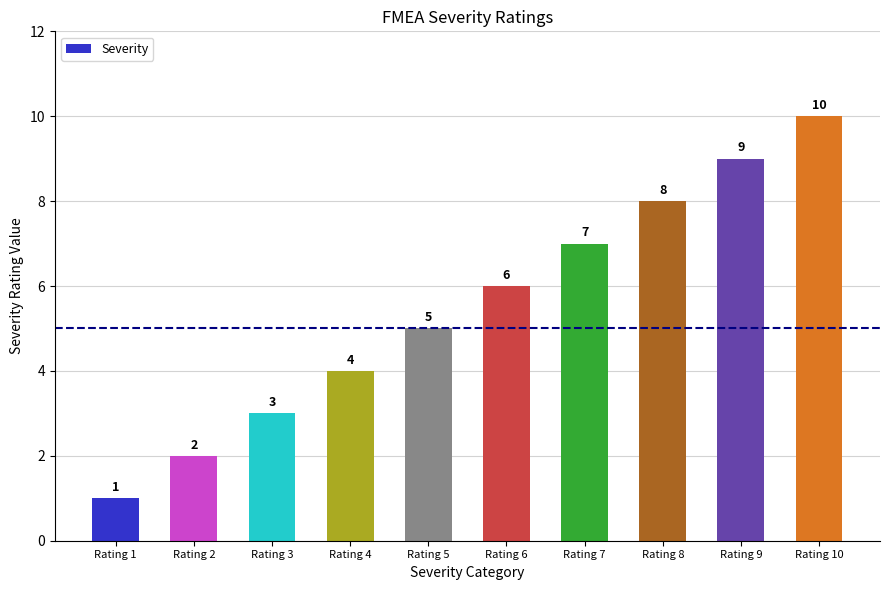

Which label corresponds to the largest value in the chart?

Rating 10